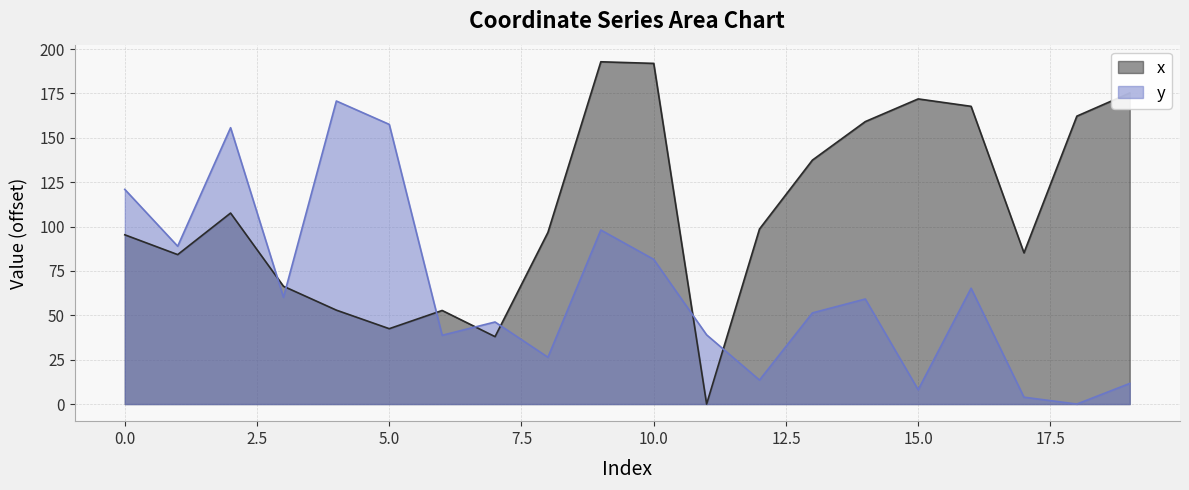

What is the difference between the second highest and minimum values in the x series?

191.9